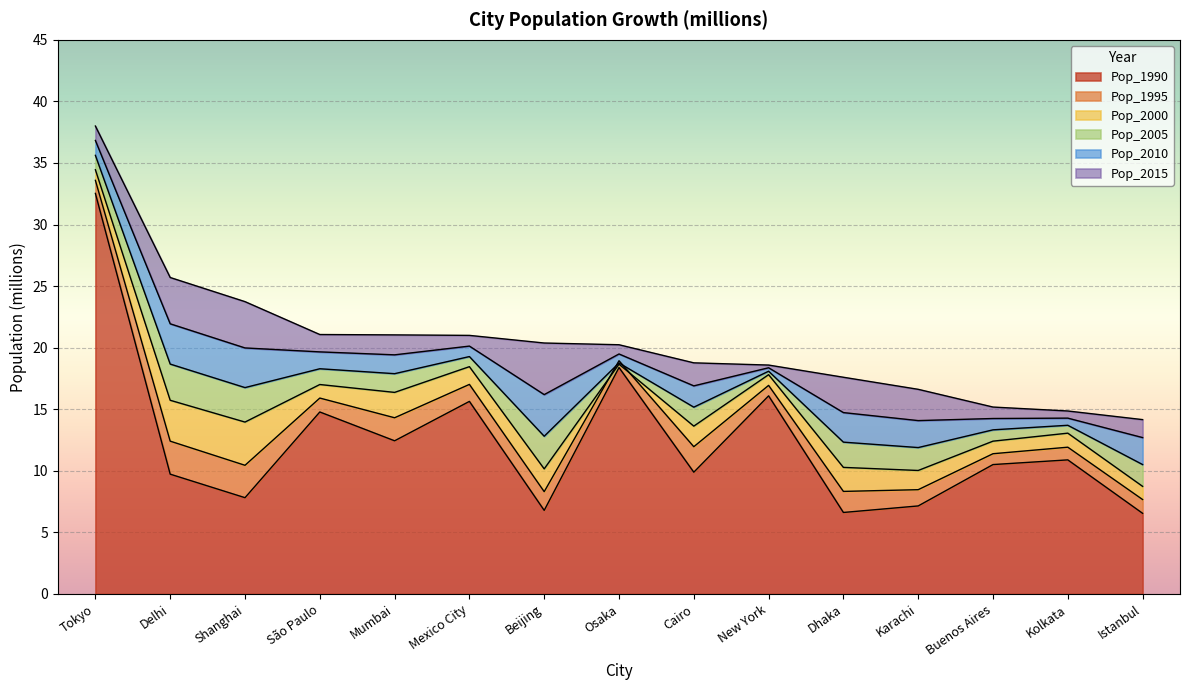

What is the maximum value for Pop_1990?

32.5